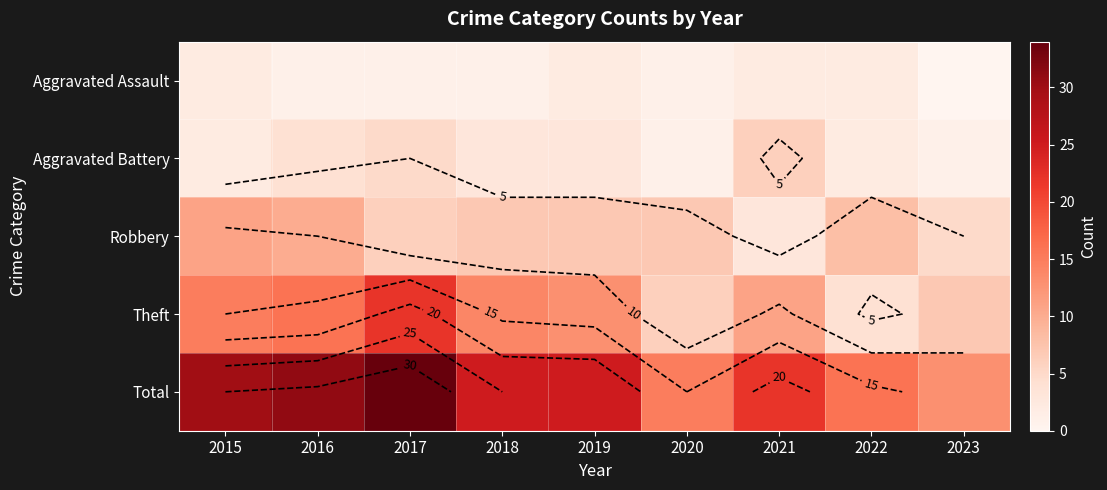

At which category is the sum across all series the highest?

2017